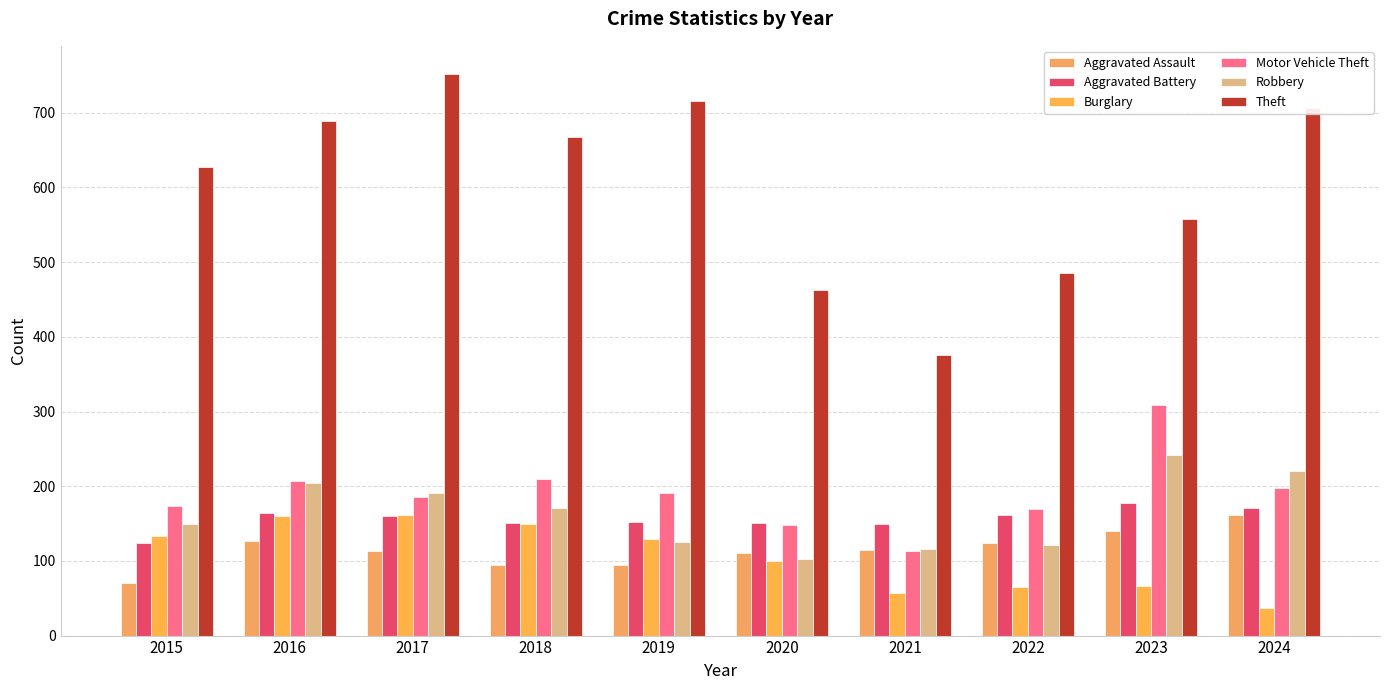

What is the total value across all series at 2016?

1550